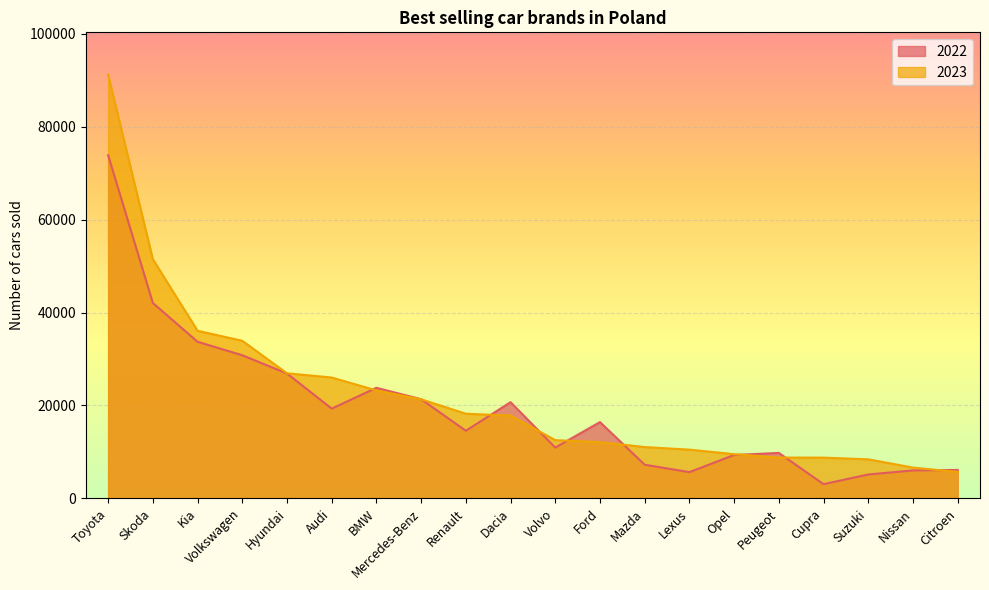

What is the spread (max minus min) of values at Audi?

6701